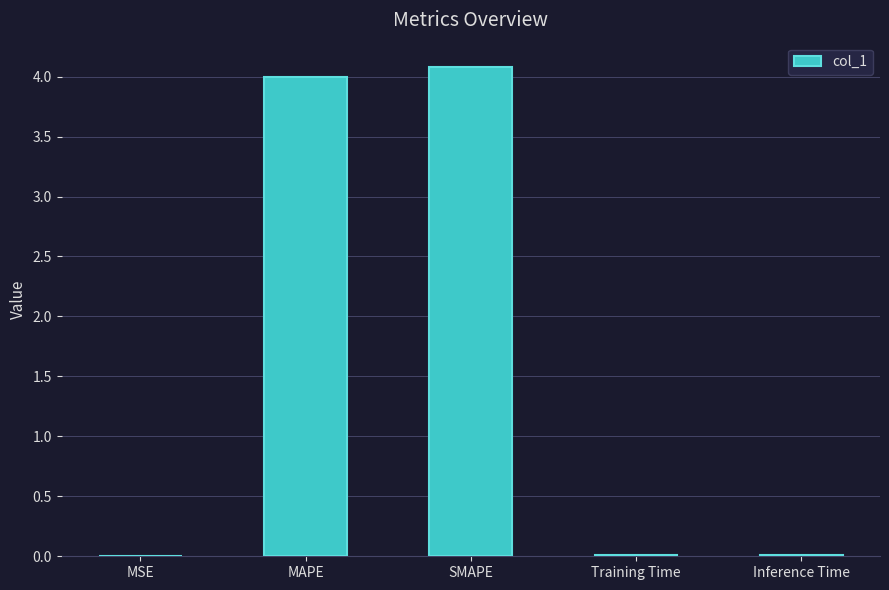

What is the sum of all values?

8.1